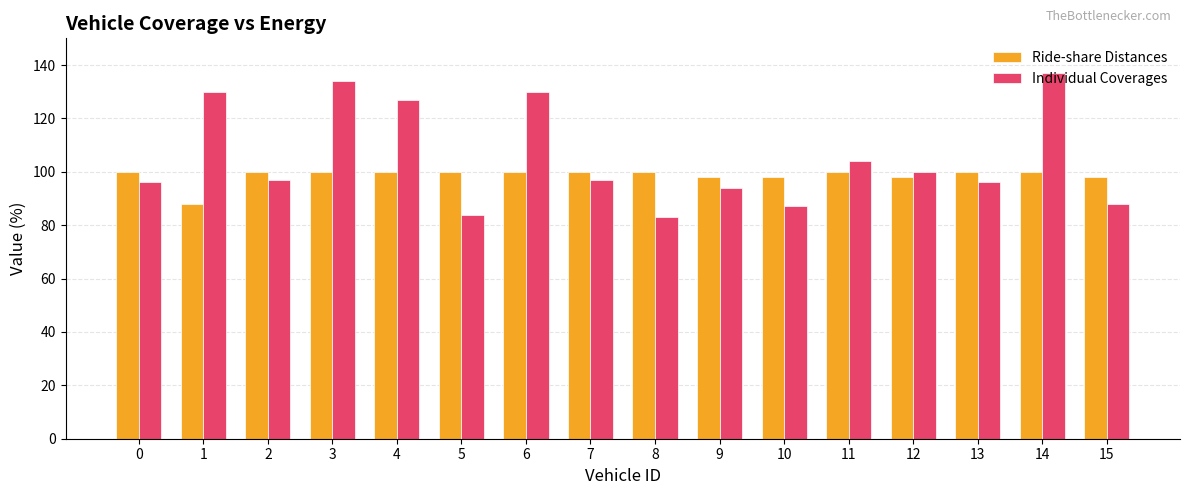

True or false: Individual Coverages has a value of 71 at 3.

False